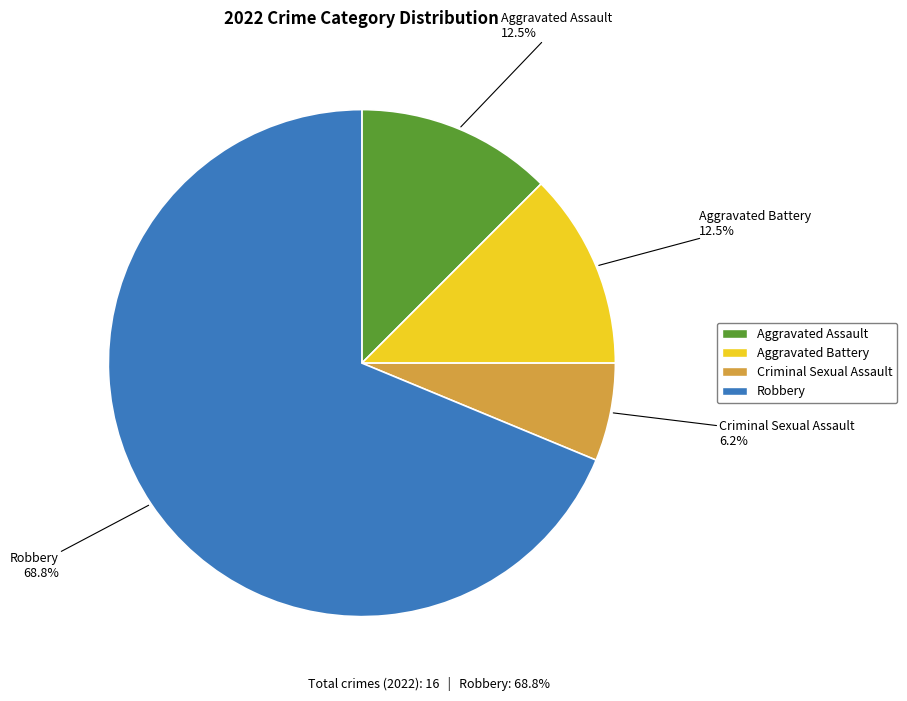

How many slices are in this pie chart?

4